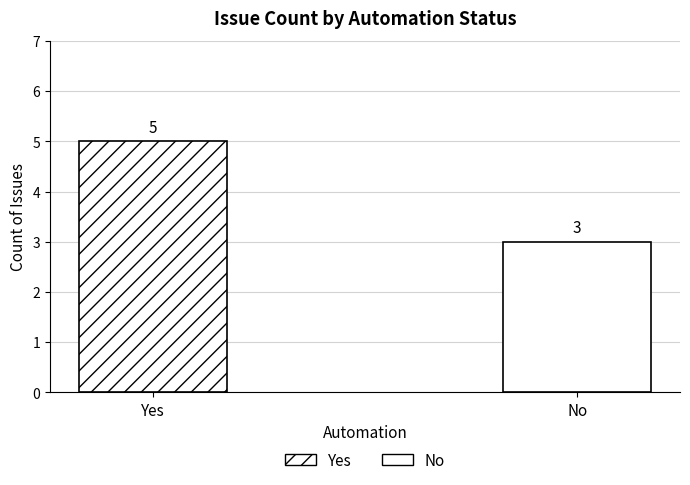

List the labels in order of value, largest first.

Yes, No